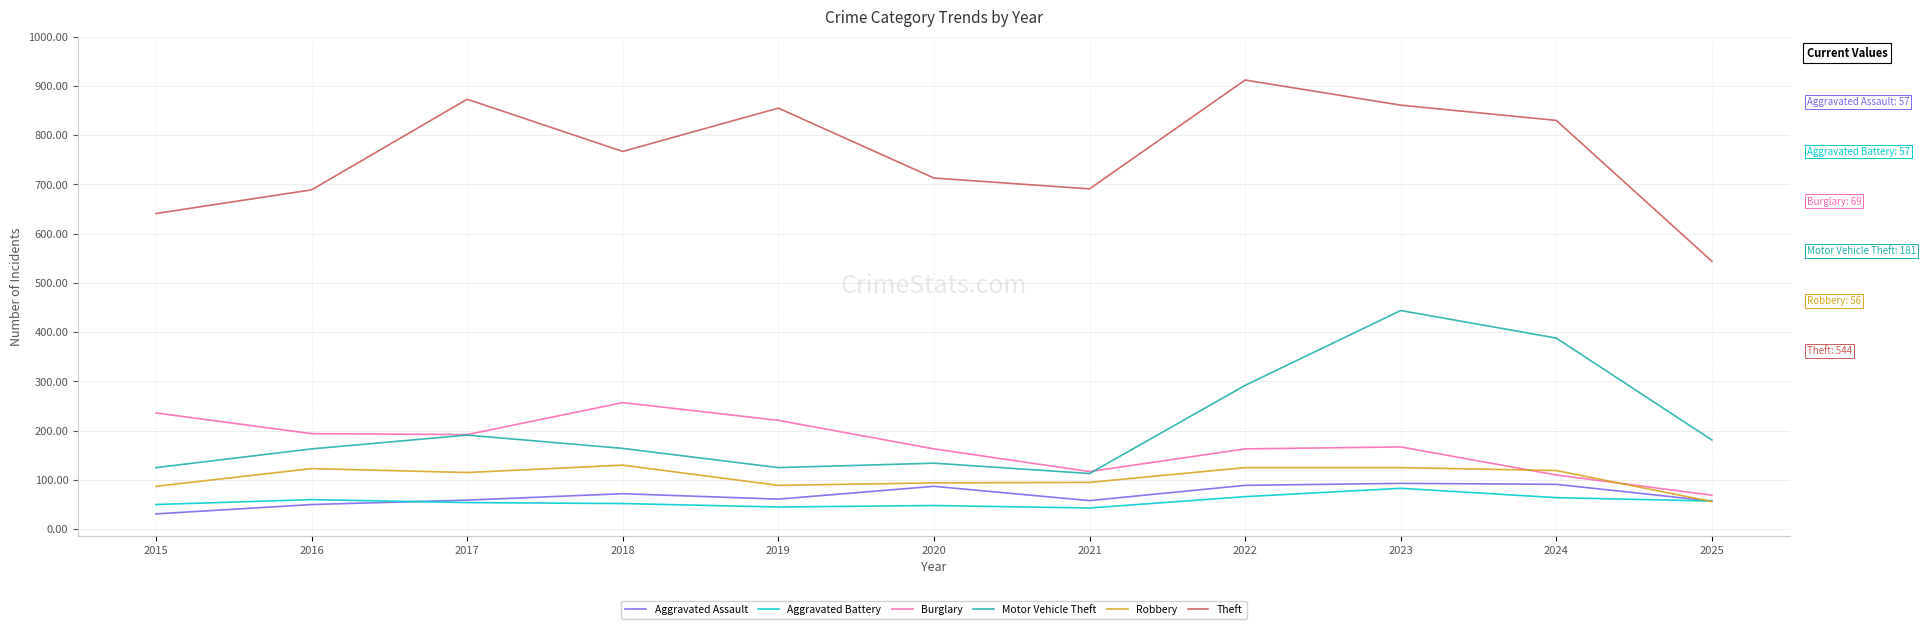

The Burglary series shows 82 at 2020. True or false?

False